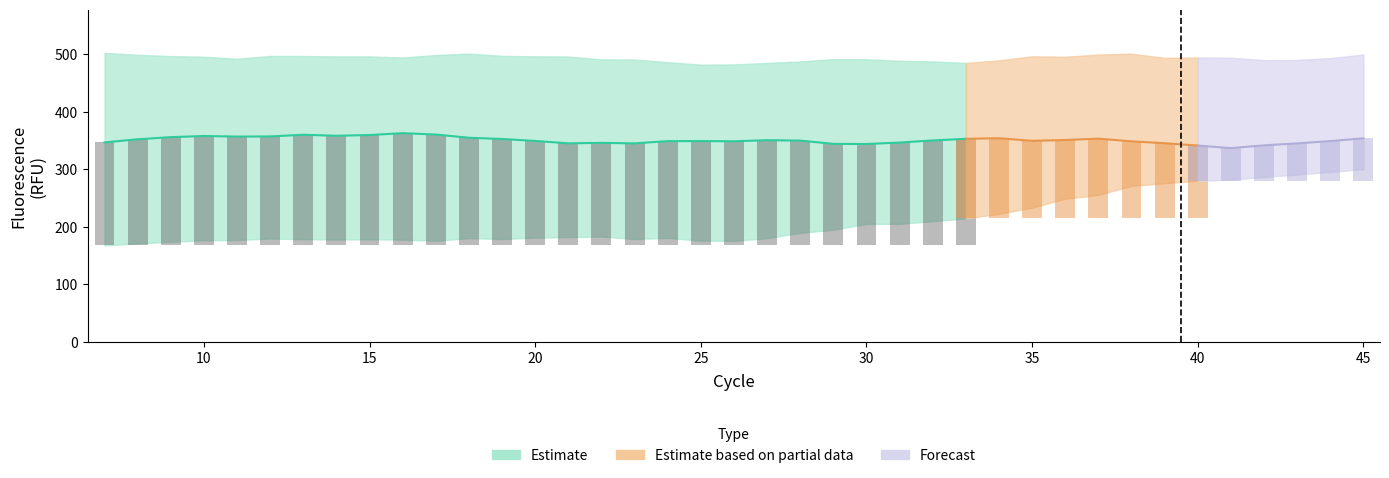

What is the value of the HEX bar at the 1st from the left?

346.8